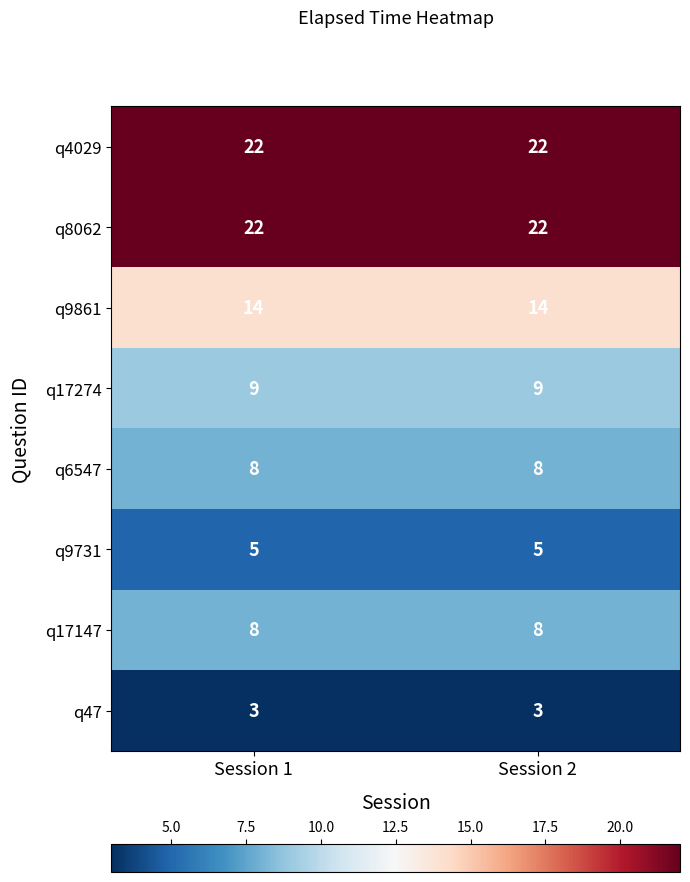

Is it true that q8062 equals 33 at Session 1?

False